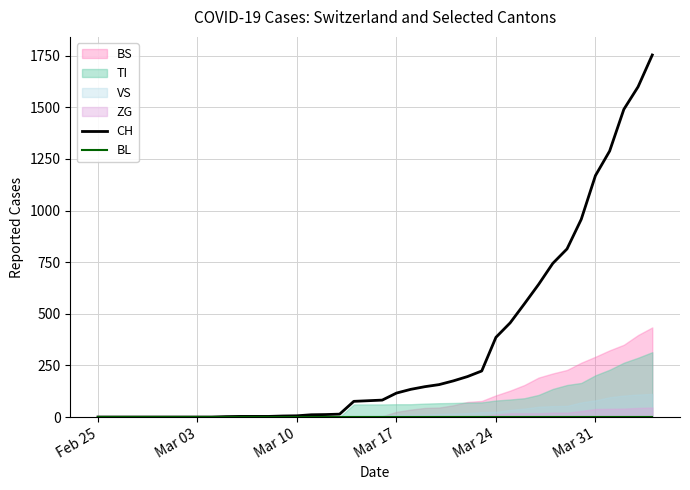

What is the highest value of the CH series?

1753